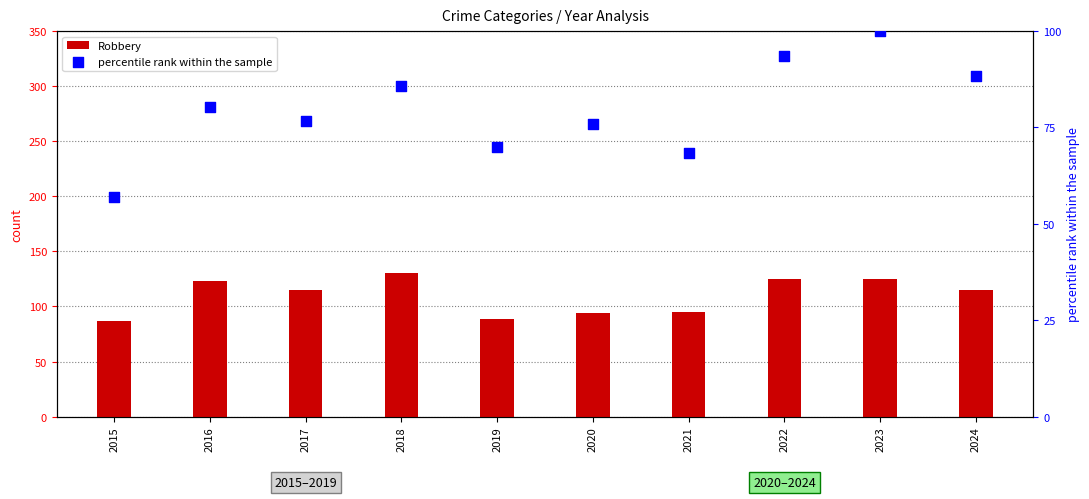

Which series has the widest spread of Y values?

percentile rank within the sample